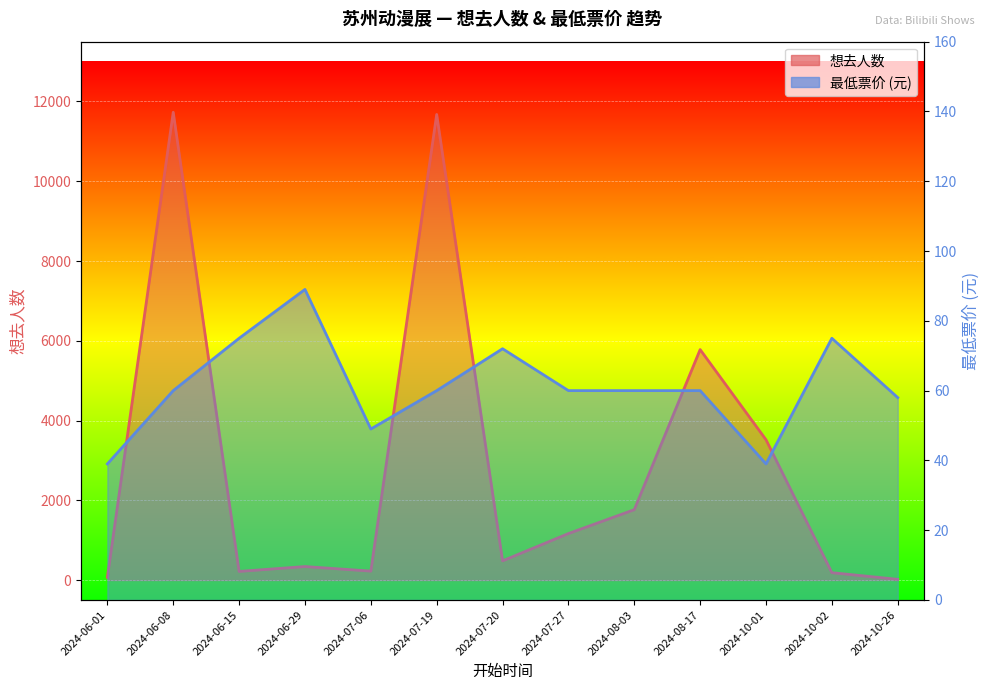

What is the sum of the 想去人数 values at 2024-08-17 and 2024-10-01?

9297